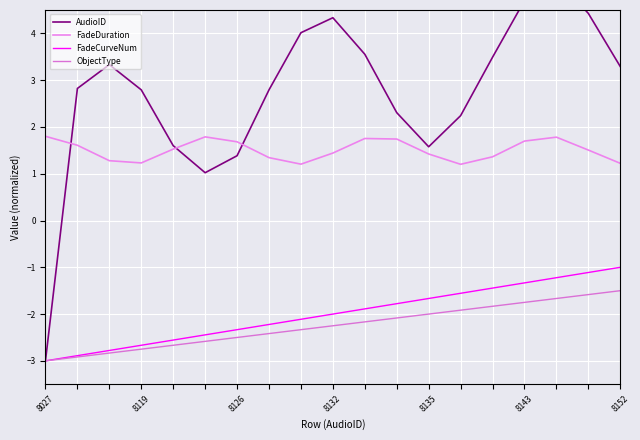

What is the difference between the highest and lowest values at 11?

4.4